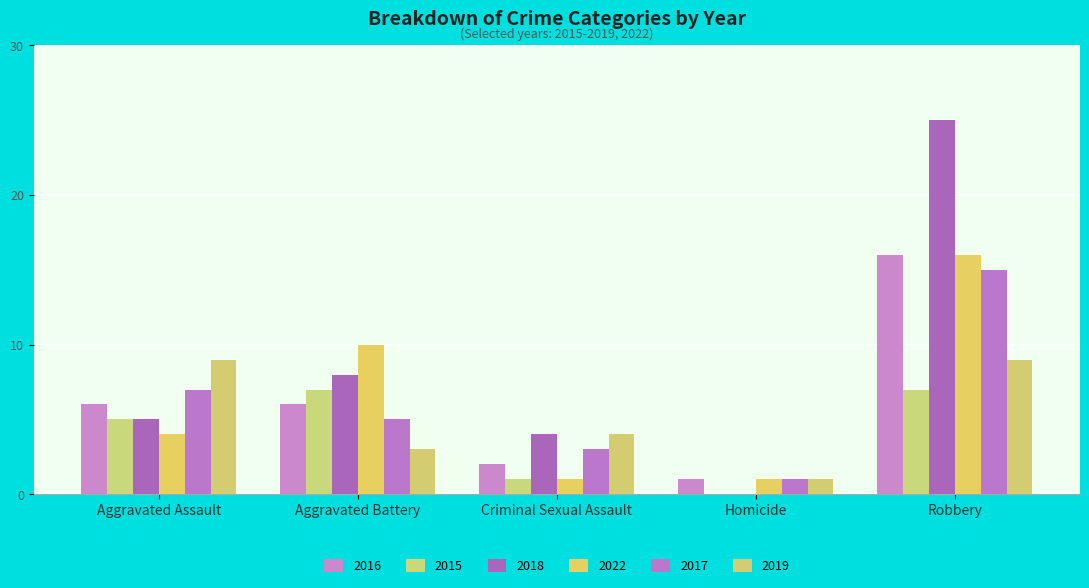

Are the bars grouped side by side (vs. stacked)?

Yes